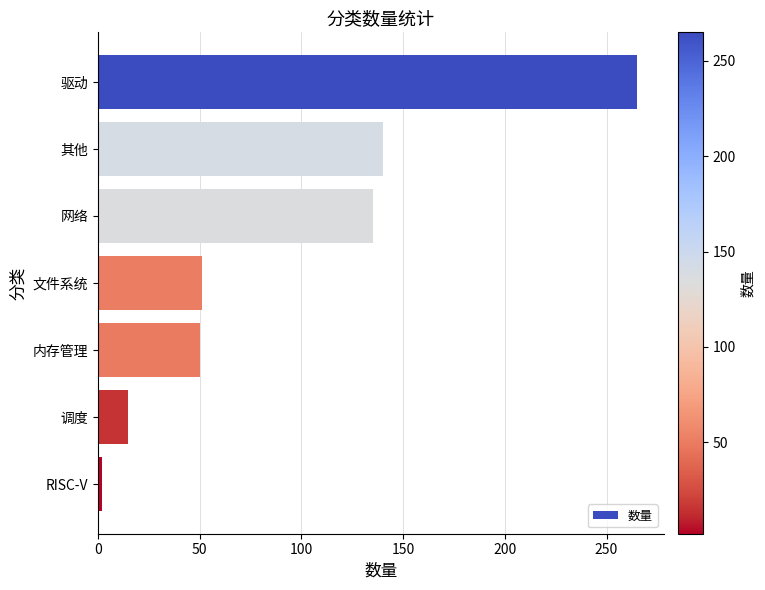

Between 内存管理 and 驱动, which is larger?

驱动